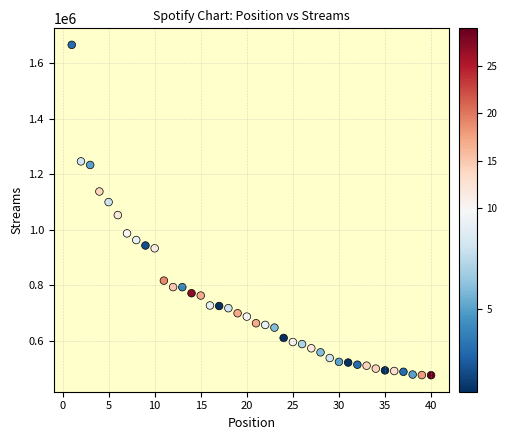

What is the range of X values (max minus min)?

39